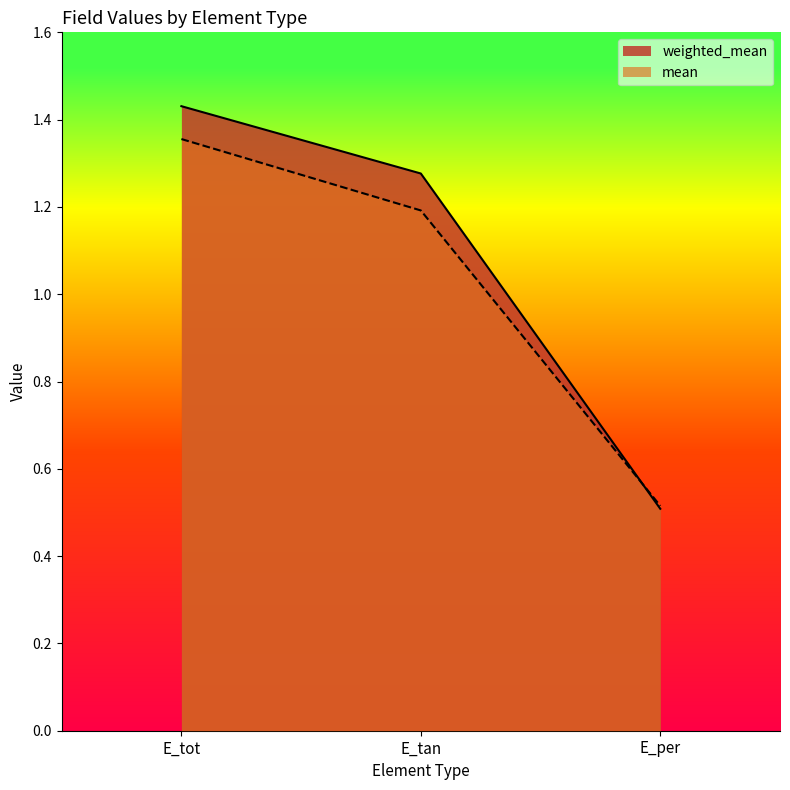

Count the mean values in the range 0 to 1.

1